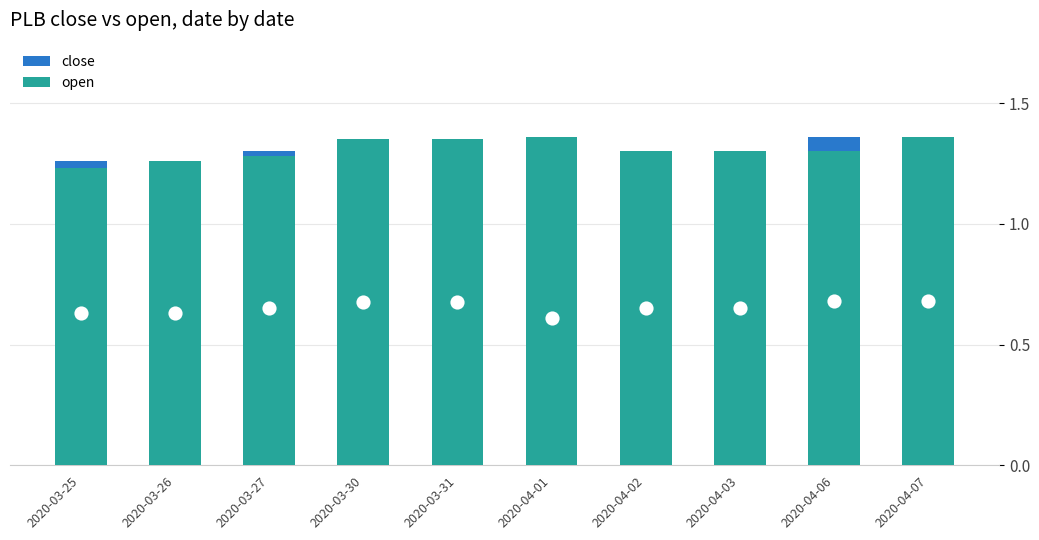

Reading left to right, what are all the values shown in this chart?

close: 1.3	1.3	1.3	1.4	1.4	1.2	1.3	1.3	1.4	1.4
open: 1.2	1.3	1.3	1.4	1.4	1.4	1.3	1.3	1.3	1.4